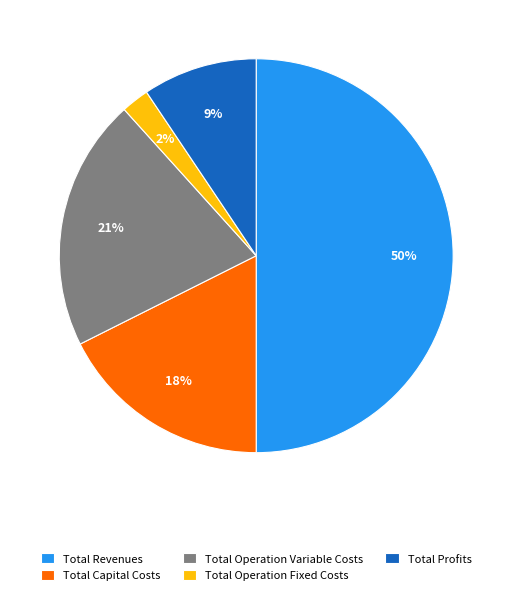

How many slices are in this pie chart?

5